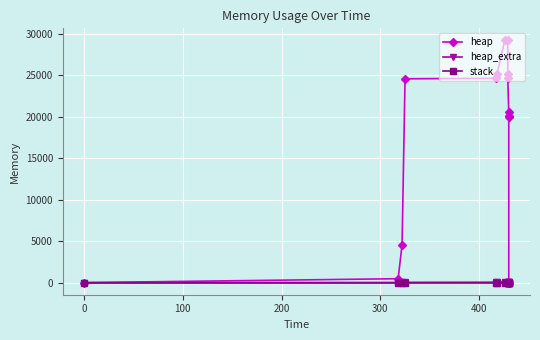

True or false: stack and heap cross at least once.

False